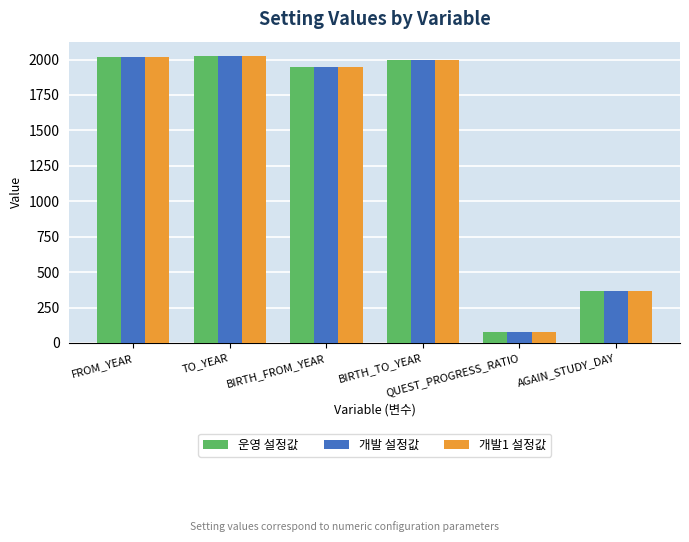

What is the value of the 개발1 설정값 bar at the 3rd from the left?

1950